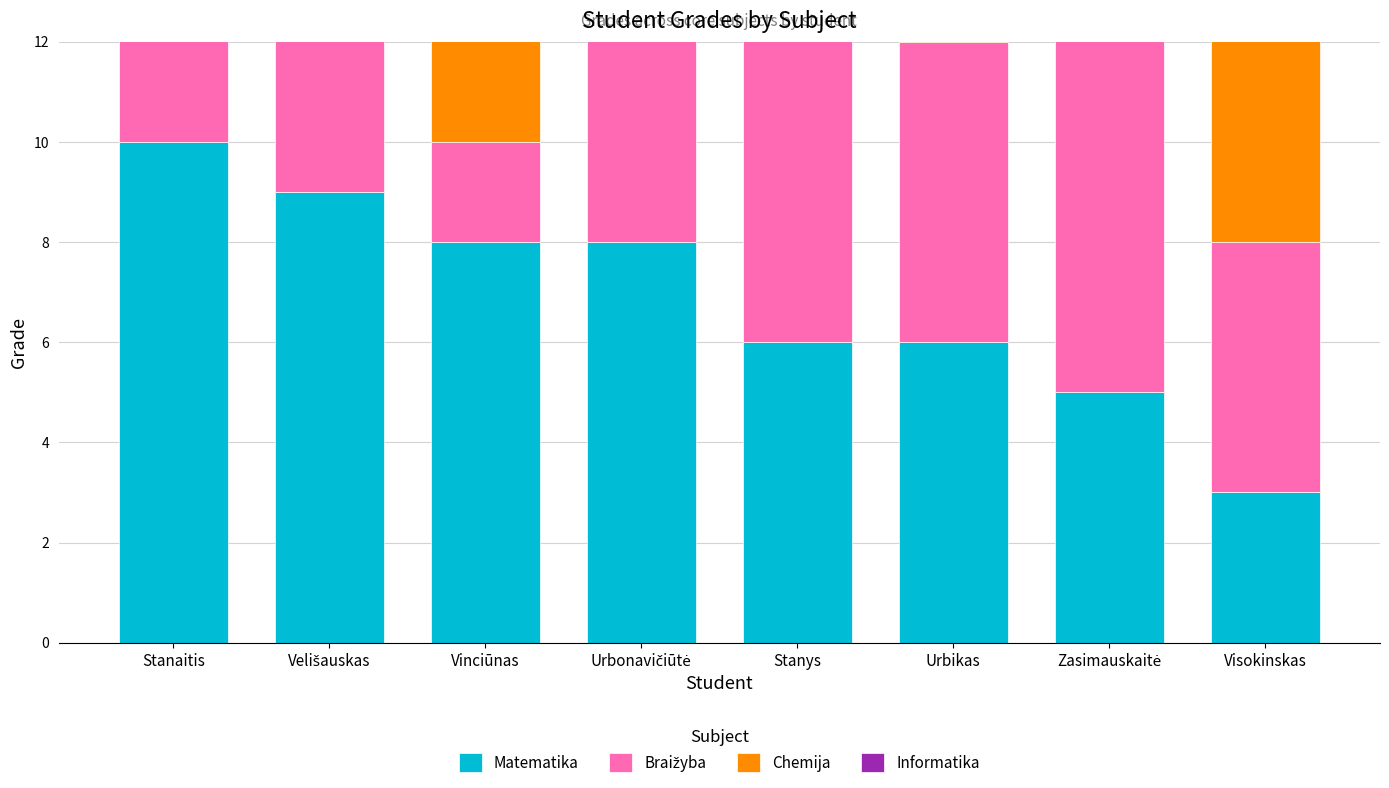

Which label corresponds to the smallest value in the chart?

Vinciūnas